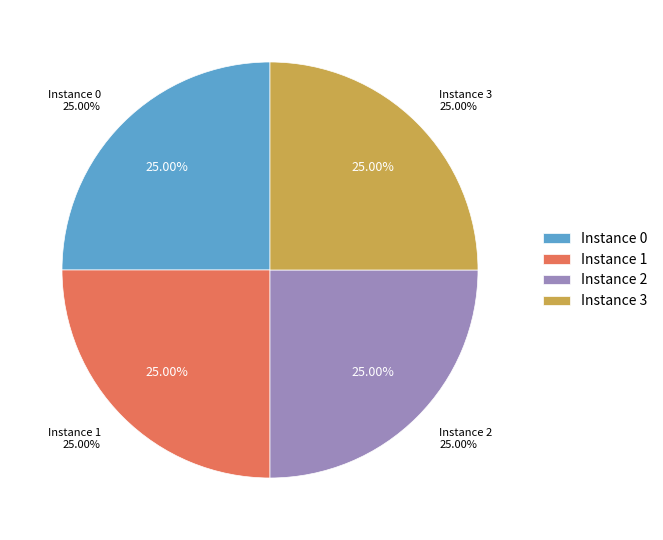

Which category has the smallest portion of the pie?

3